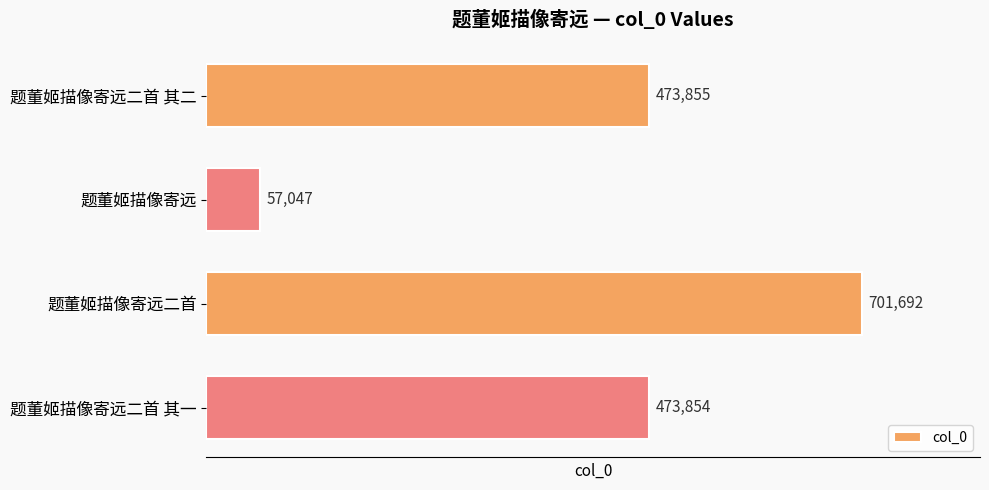

What is the approximate value at 题董姬描像寄远, to the nearest 10?

57050